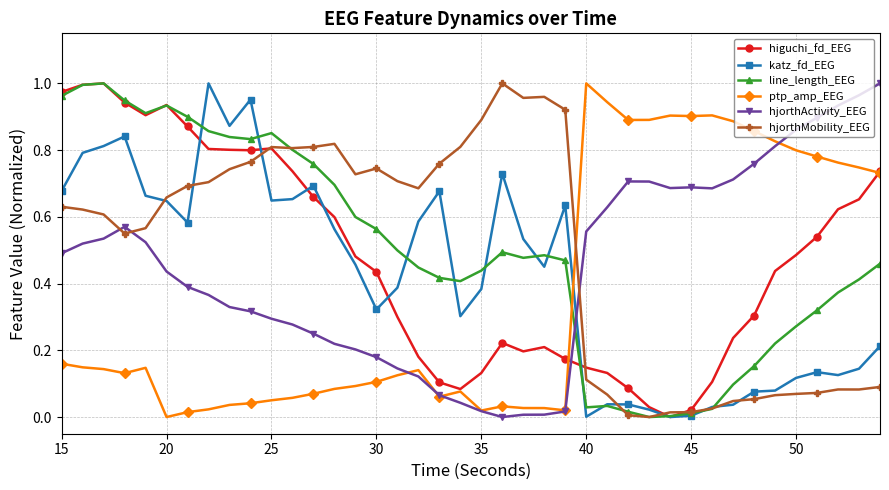

Which series ends up on top after the final intersection of higuchi_fd_EEG and hjorthActivity_EEG?

hjorthActivity_EEG